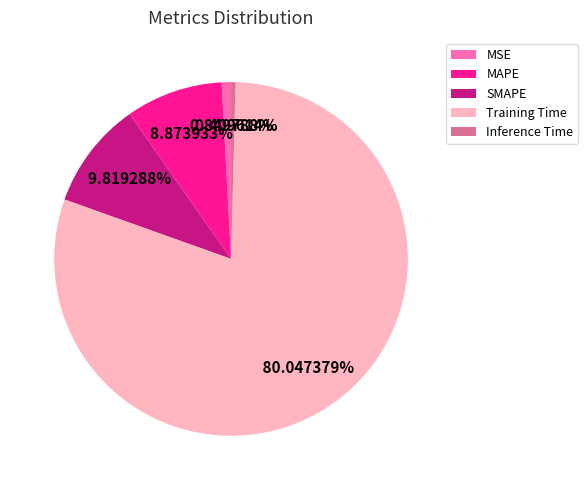

What percentage do MSE and MAPE together represent?

9.7%